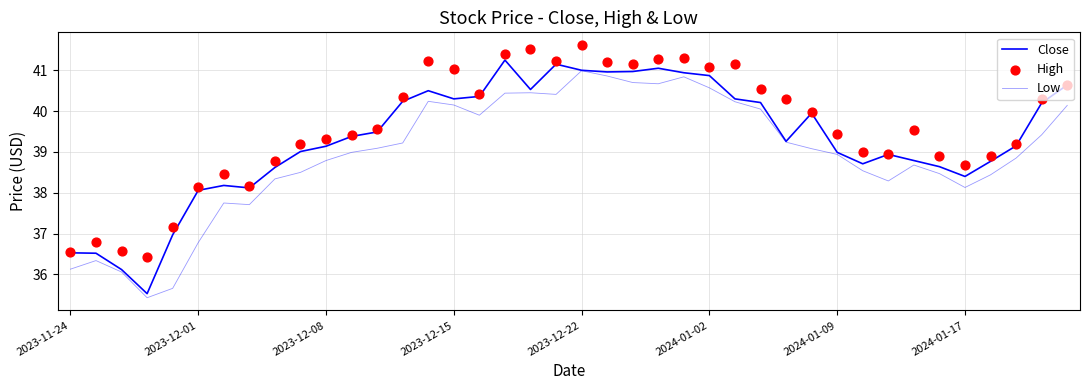

Which series contains the lowest Y value?

Low